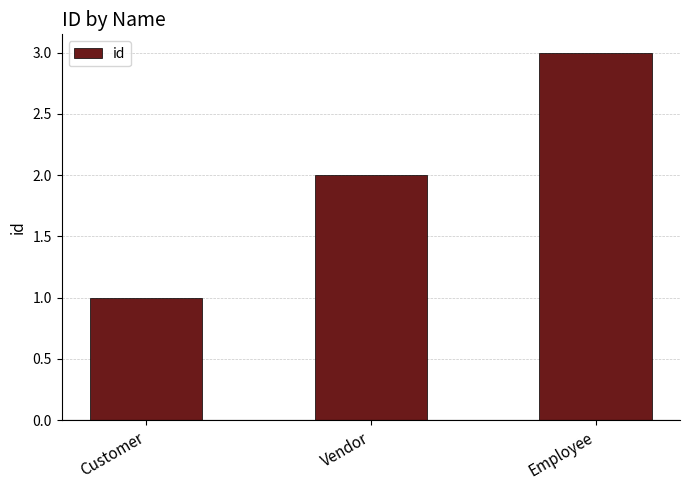

Reading right to left, what are all the values shown in this chart?

3	2	1